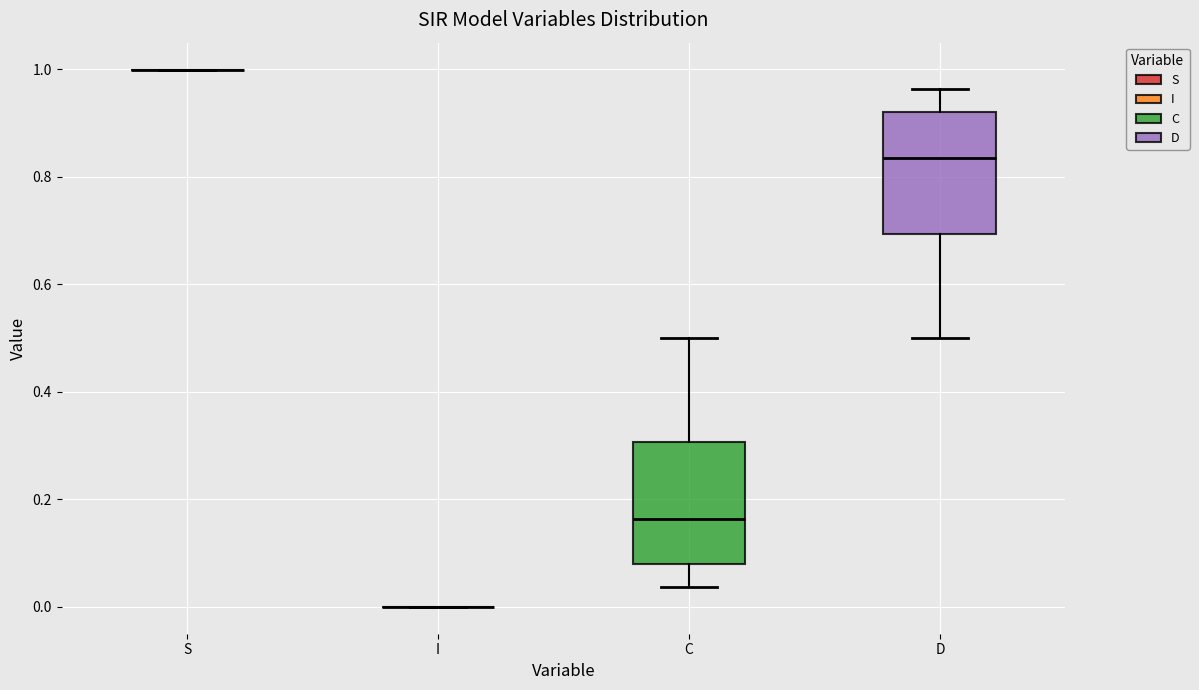

Reading left to right, read every box against the y-axis: the position of its median line, the range the box covers, and the ends of its whiskers. The values are not printed on the chart, so give them approximately, as read against the axis.

S: box collapsed to a line at 1.00, whiskers 1.00 to 1.00
I: box collapsed to a line at 0.00, whiskers 0.00 to 0.00
C: median 0.16, box 0.08 to 0.30, whiskers 0.04 to 0.50
D: median 0.84, box 0.70 to 0.92, whiskers 0.50 to 0.96